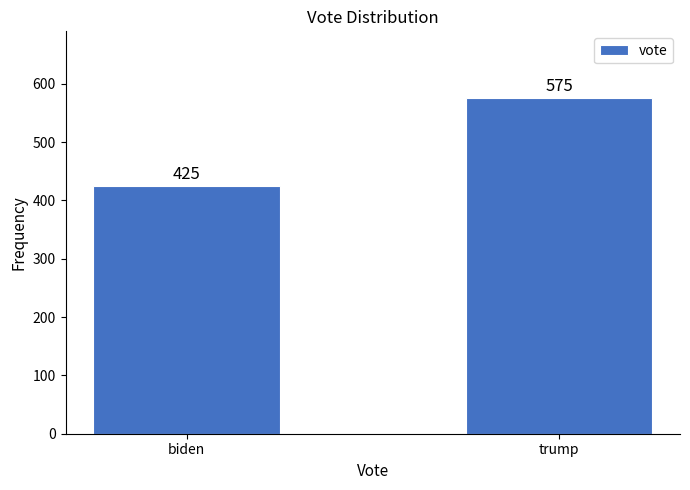

Reading left to right, what are all the values shown in this chart?

biden=425	trump=575